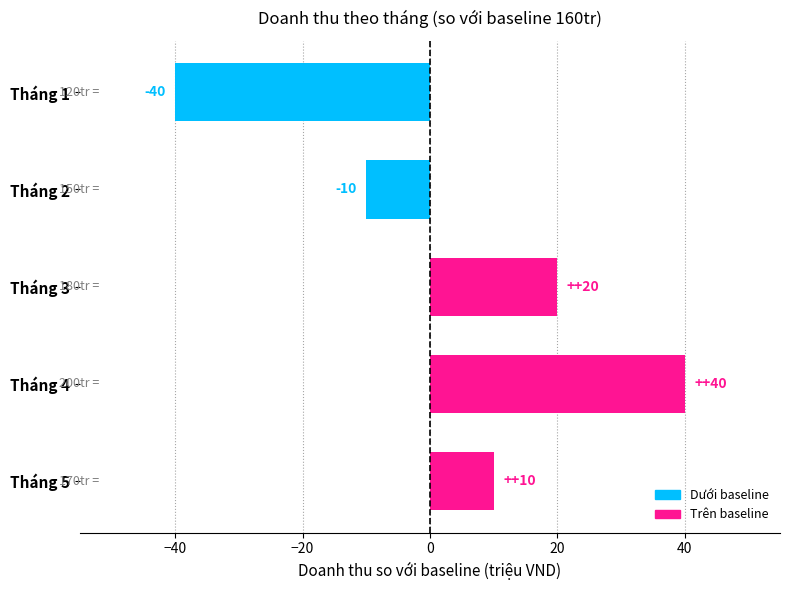

List the labels in order of value, largest first.

Tháng 4, Tháng 3, Tháng 5, Tháng 2, Tháng 1